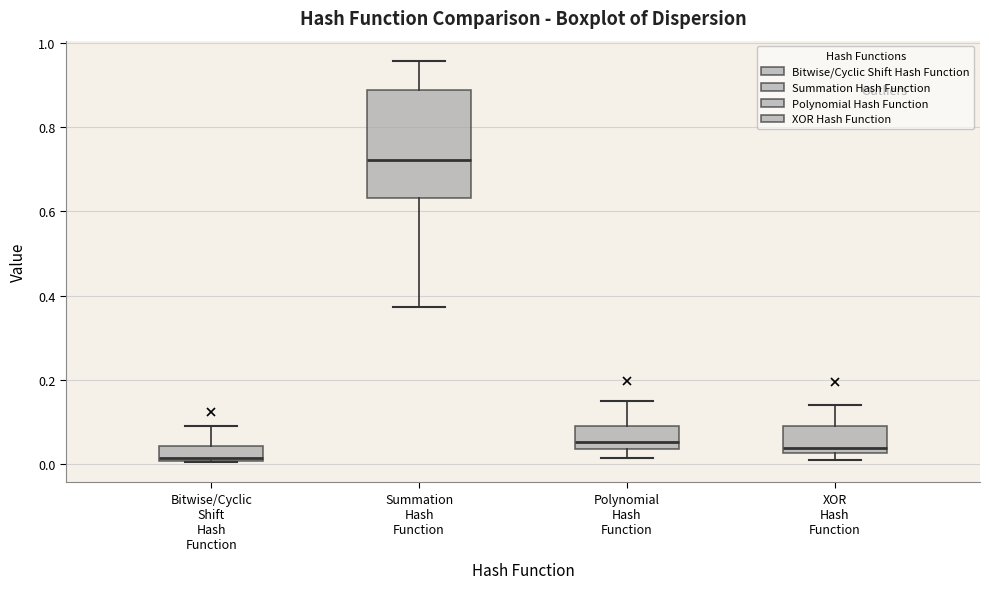

Reading left to right, transcribe this box plot: for each box, give where its median line is, the range the box spans, and where its two whiskers end, as read against the y-axis. The values are not printed on the chart, so give them approximately, as read against the axis.

Bitwise/Cyclic Shift Hash Function: median 0.02, box 0.00 to 0.04, whiskers 0.00 to 0.10
Summation Hash Function: median 0.72, box 0.64 to 0.88, whiskers 0.38 to 0.96
Polynomial Hash Function: median 0.06, box 0.04 to 0.10, whiskers 0.02 to 0.16
XOR Hash Function: median 0.04, box 0.02 to 0.10, whiskers 0.02 (just below the box's lower edge) to 0.14